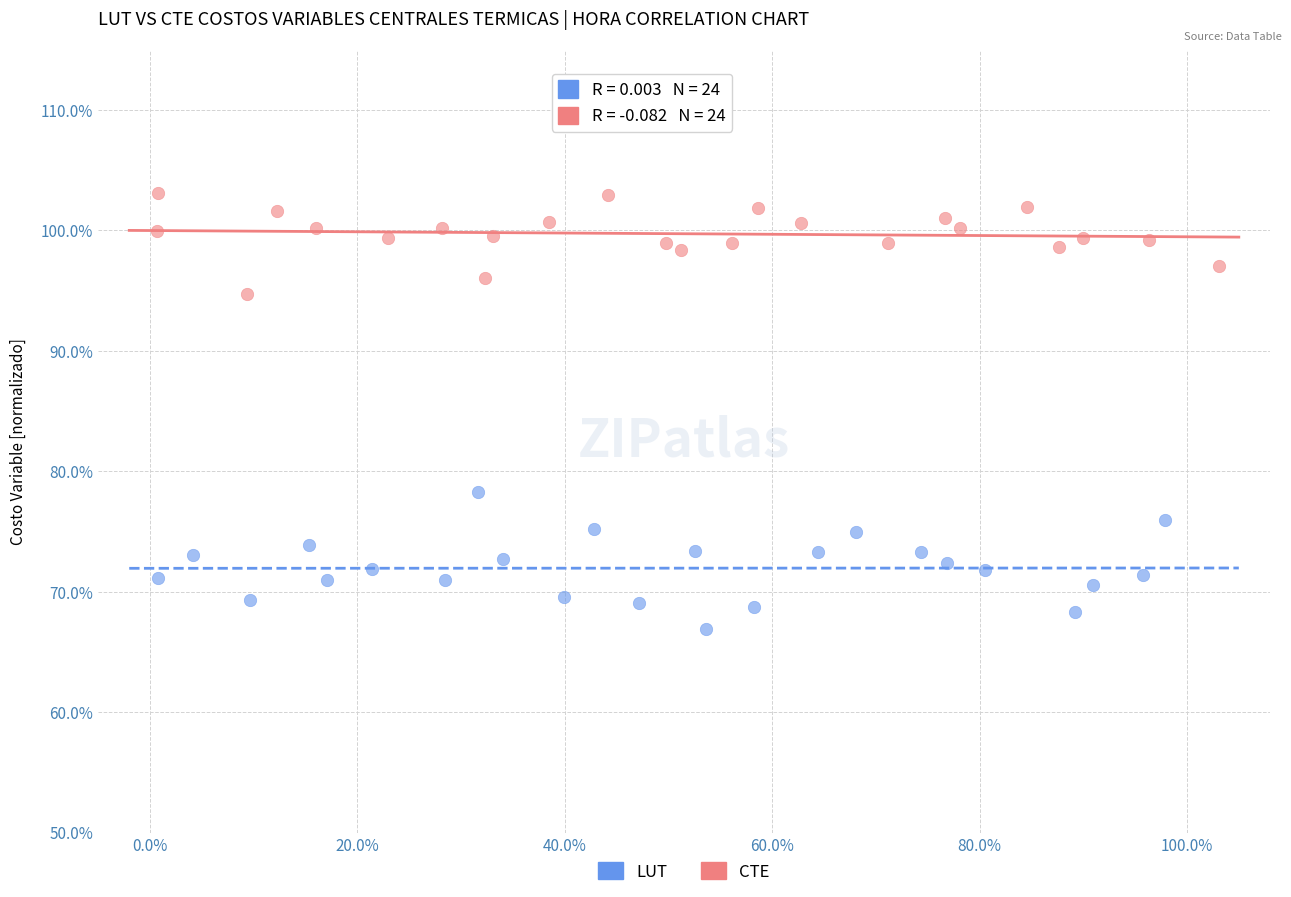

What are all the series names shown in the legend?

LUT, CTE